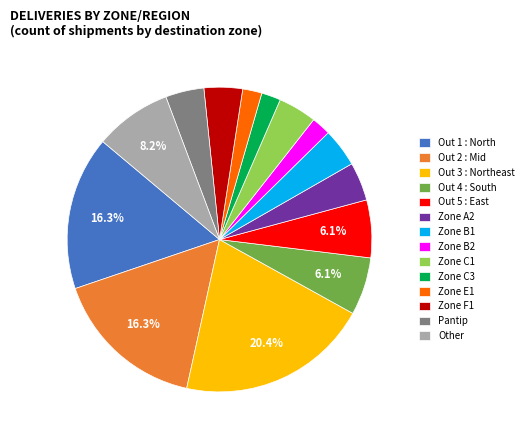

To the nearest percent, what is the difference between the largest and smallest slice percentages?

18%